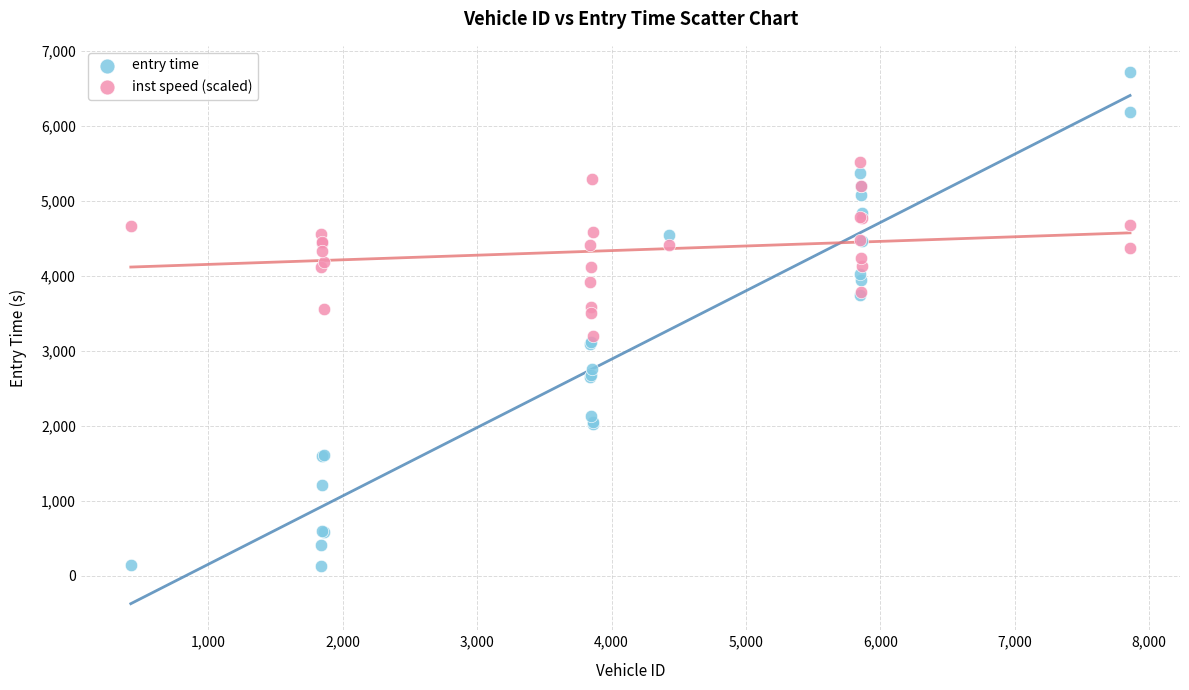

What are all the series names shown in the legend?

entry time, inst speed (scaled)